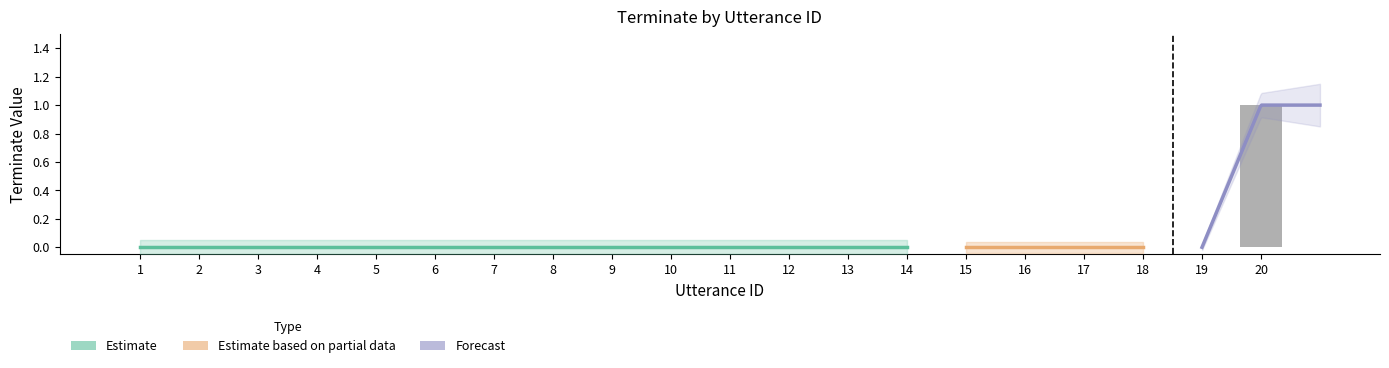

True or false: the data shows 0 at 6.

True